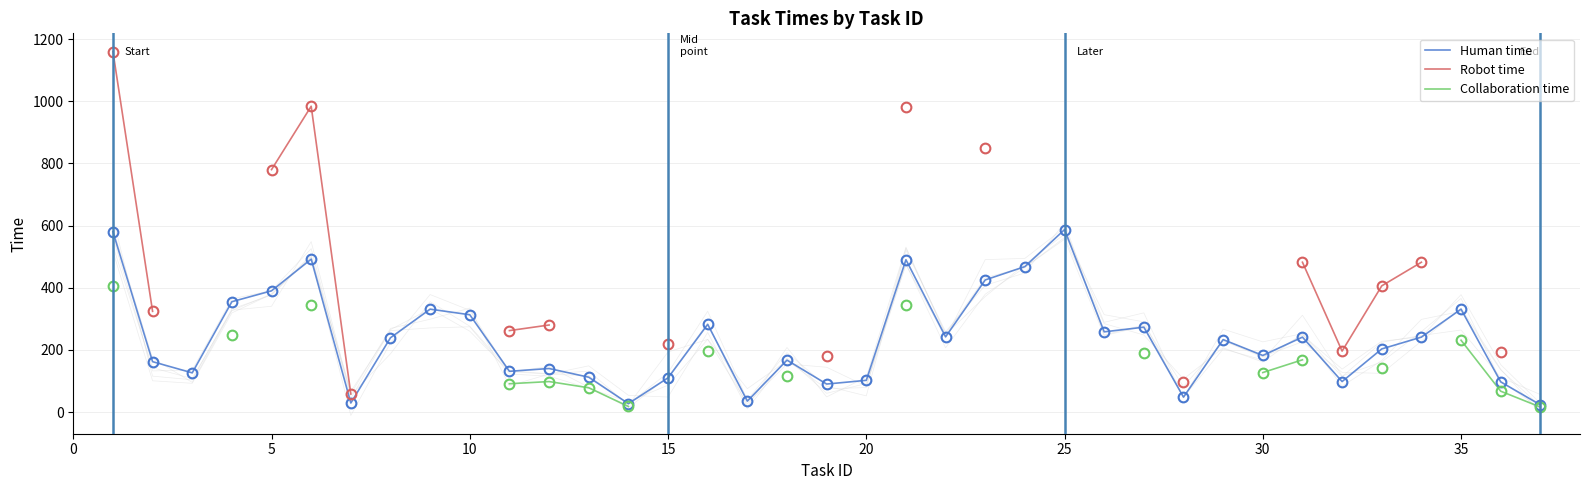

Which series has the widest spread of values?

Robot time